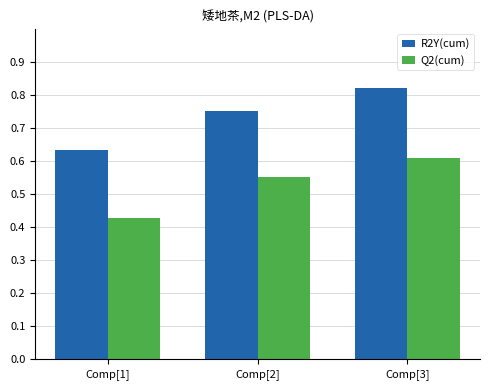

Which series has the widest spread of values?

R2Y(cum)